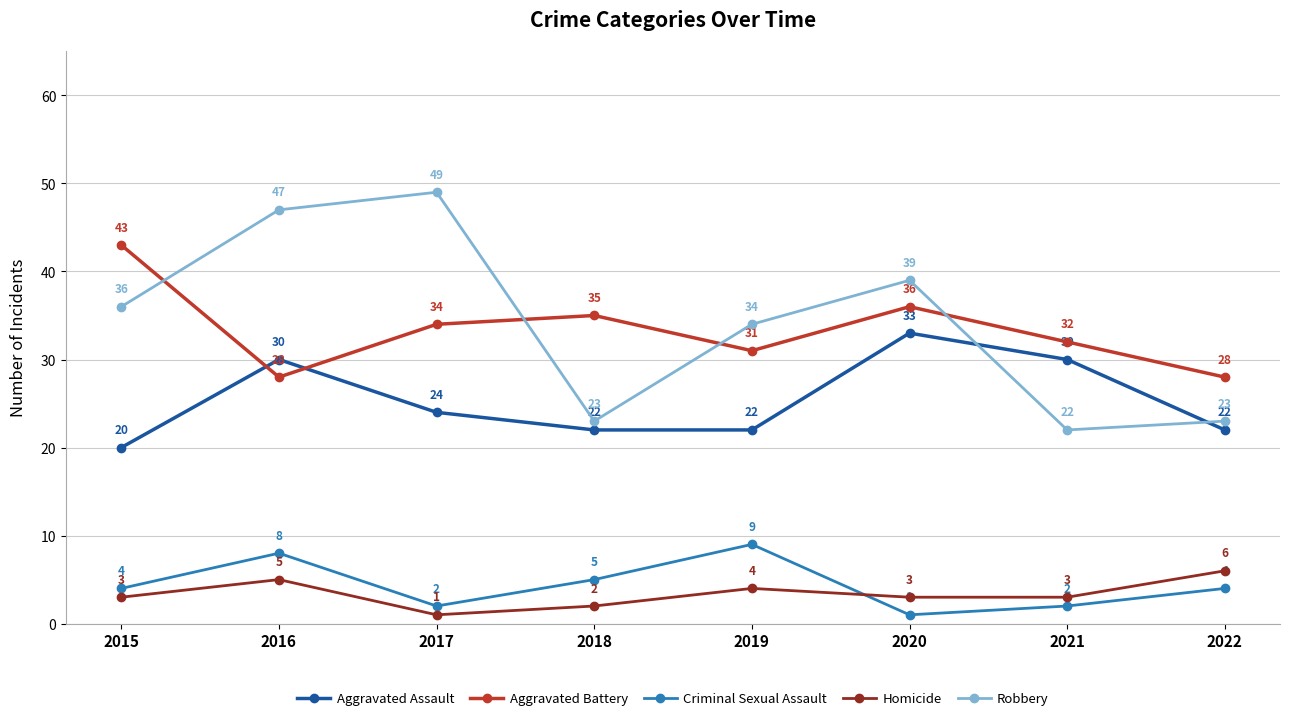

Where is the first local minimum for Criminal Sexual Assault?

2017